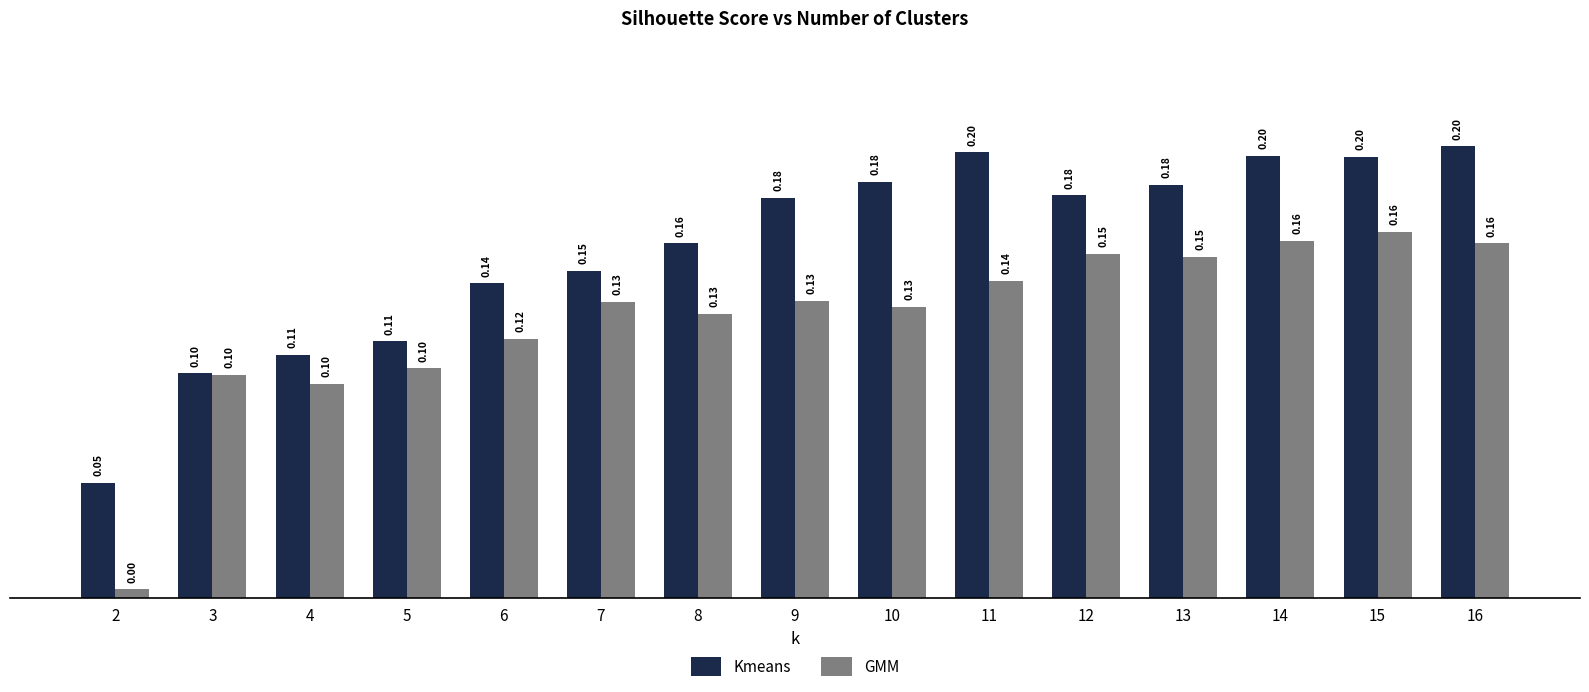

Which series has the largest range (max minus min)?

GMM